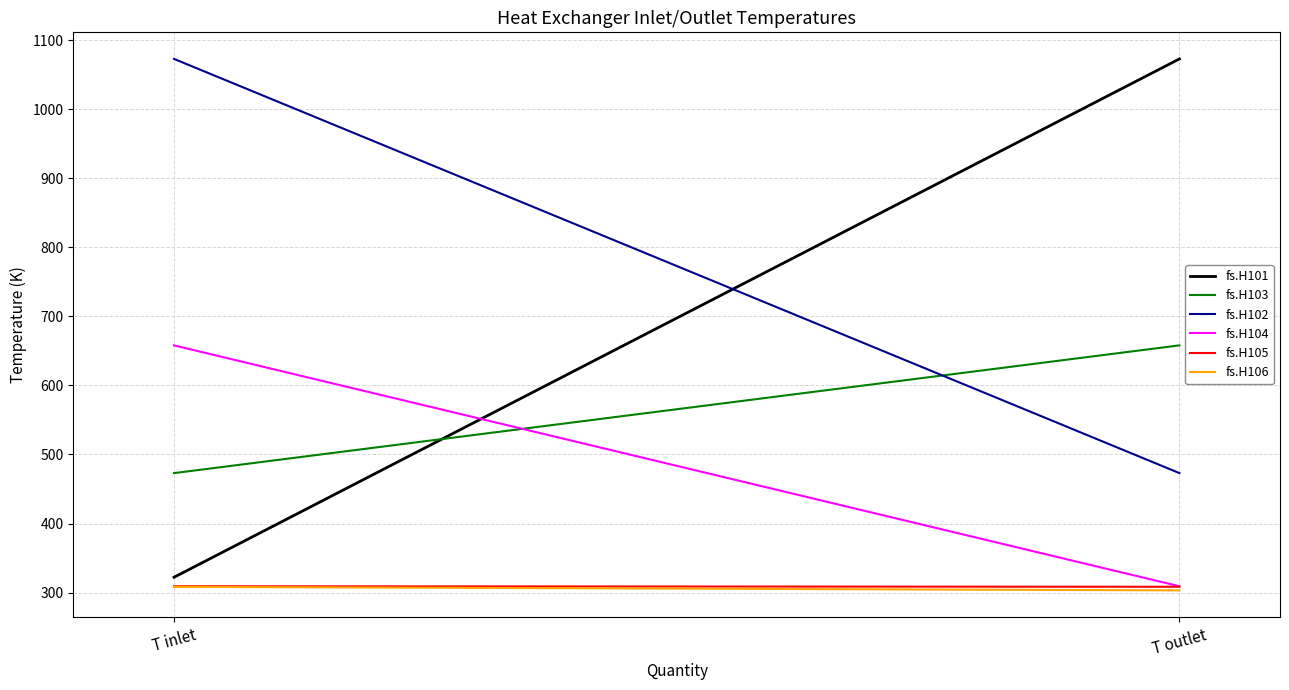

How many data points in fs.H106 are less than 308?

1